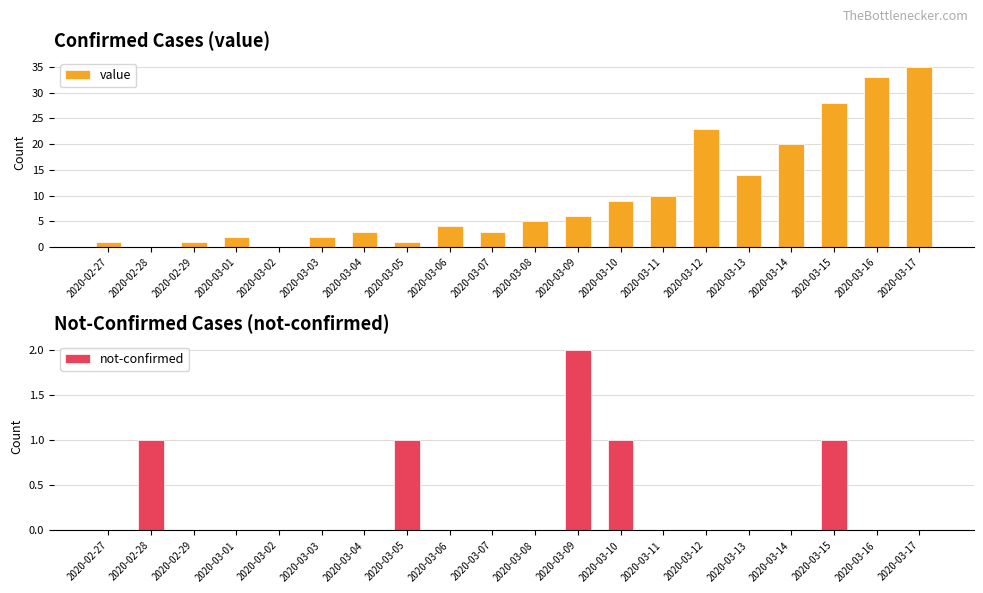

List the series in order of their overall mean, lowest first.

not-confirmed, value